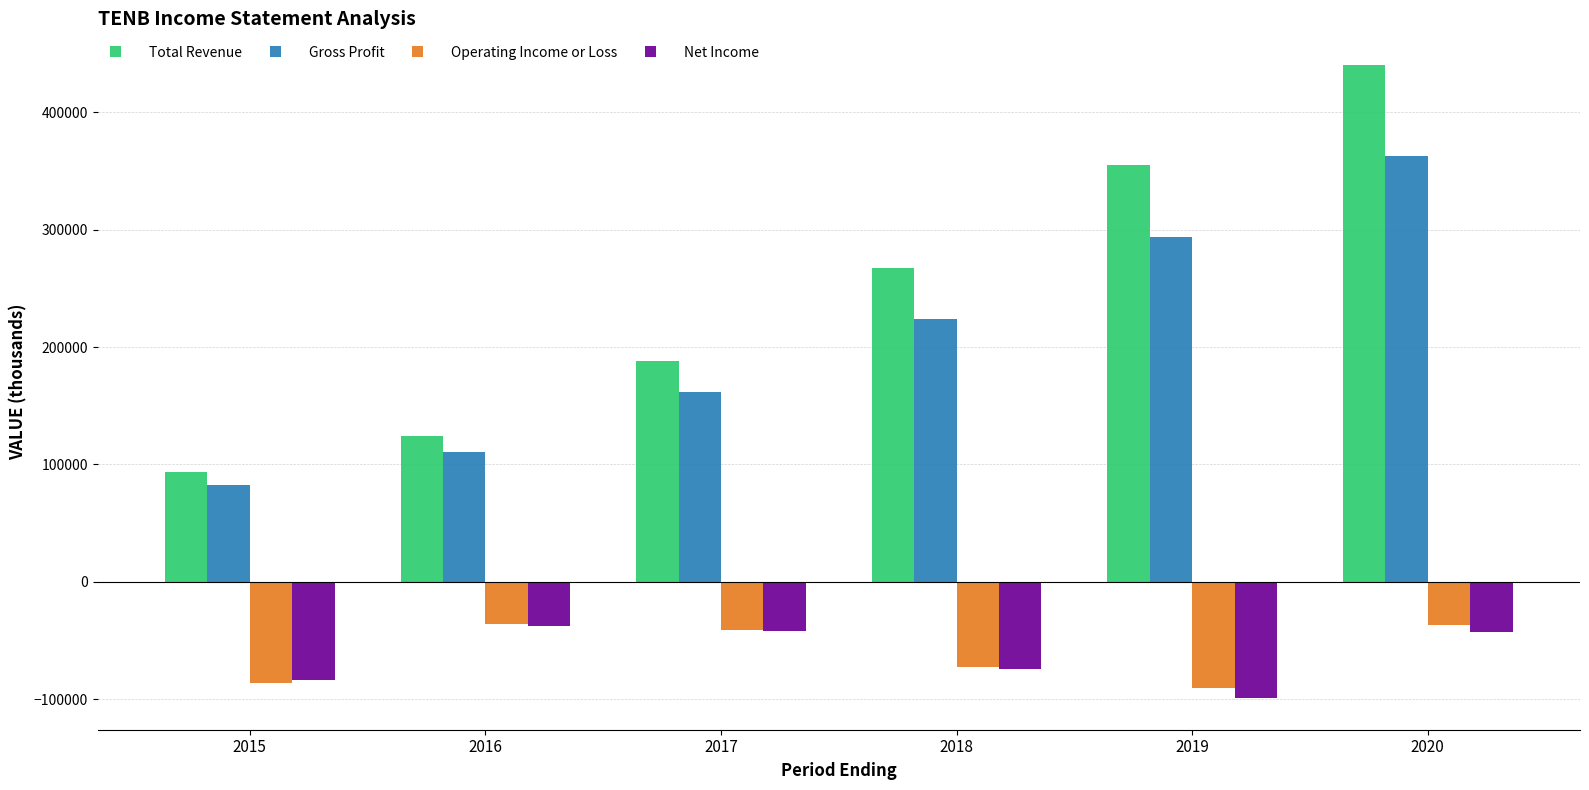

At how many categories does at least one series exceed 435414?

1